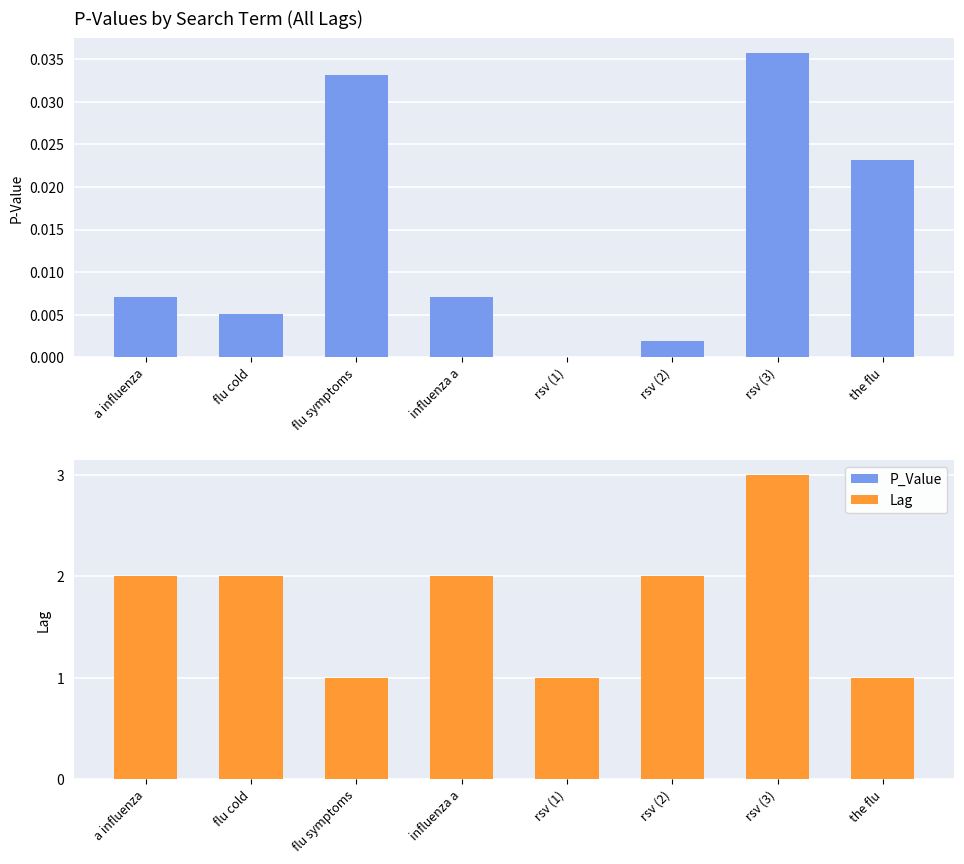

What is the spread (max minus min) of values at rsv (1)?

1.0